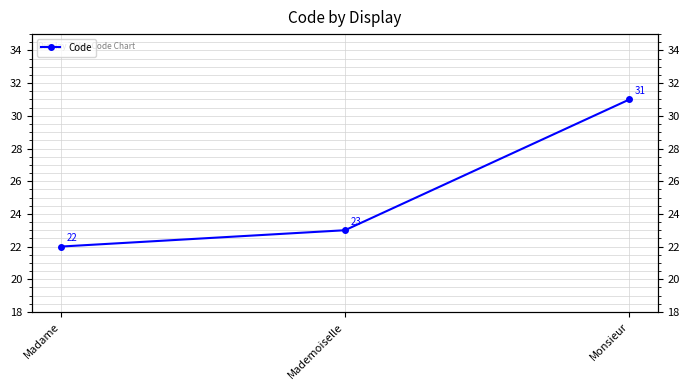

Where does the data first go above 23?

Monsieur